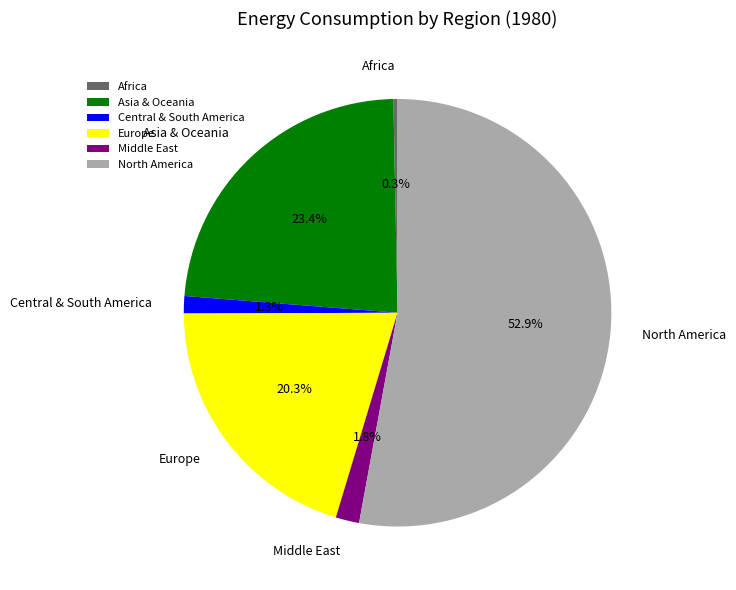

What is the ratio of the value at Middle East to the value at Central & South America?

1.4